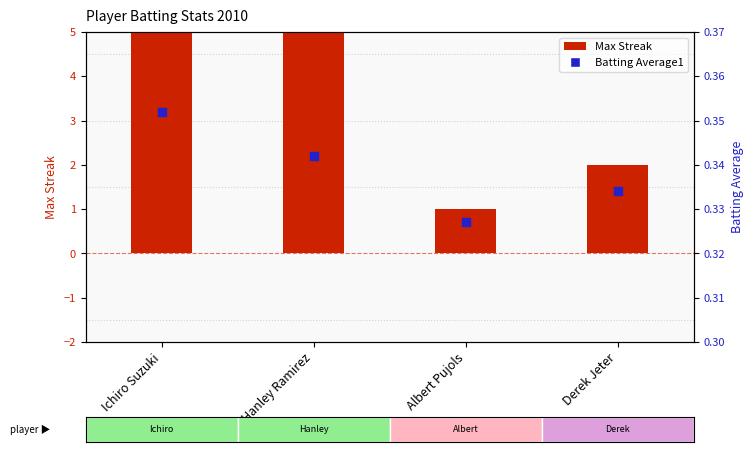

At which category is the sum across all series the highest?

Ichiro Suzuki